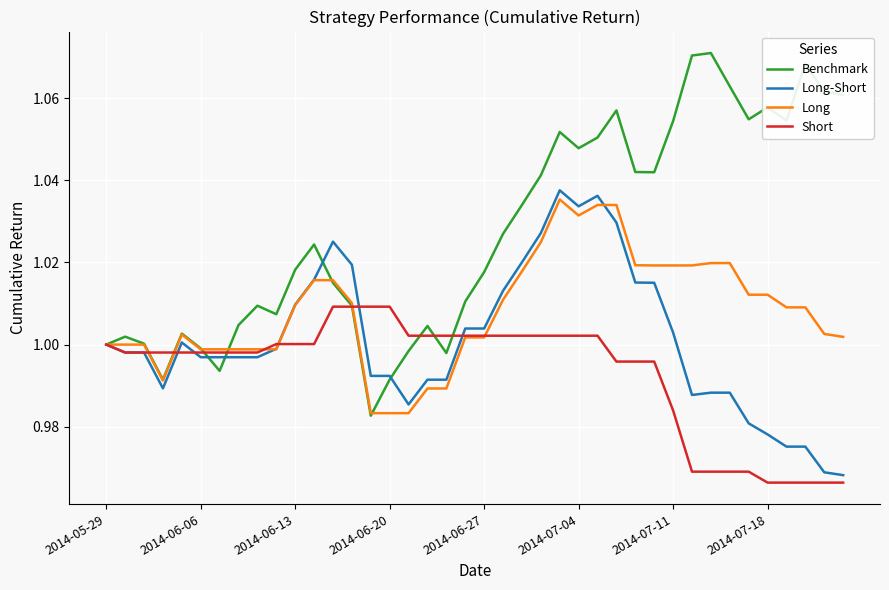

Does the chart have visible grid lines?

Yes